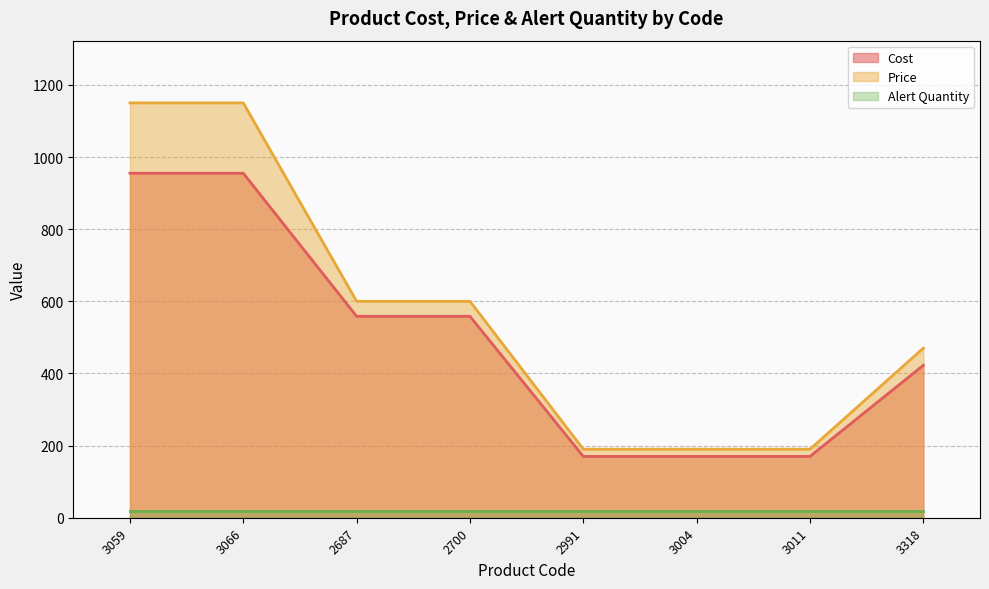

True or false: Alert Quantity and Cost cross at least once.

False